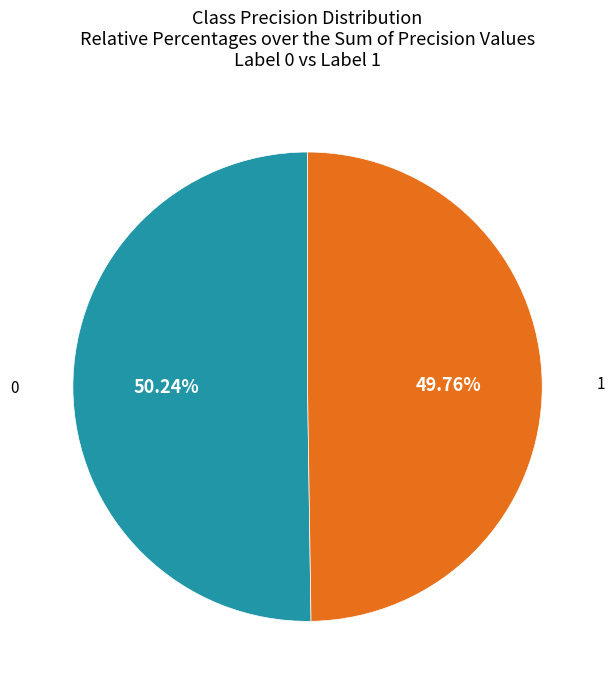

Does any single category account for the majority?

Yes